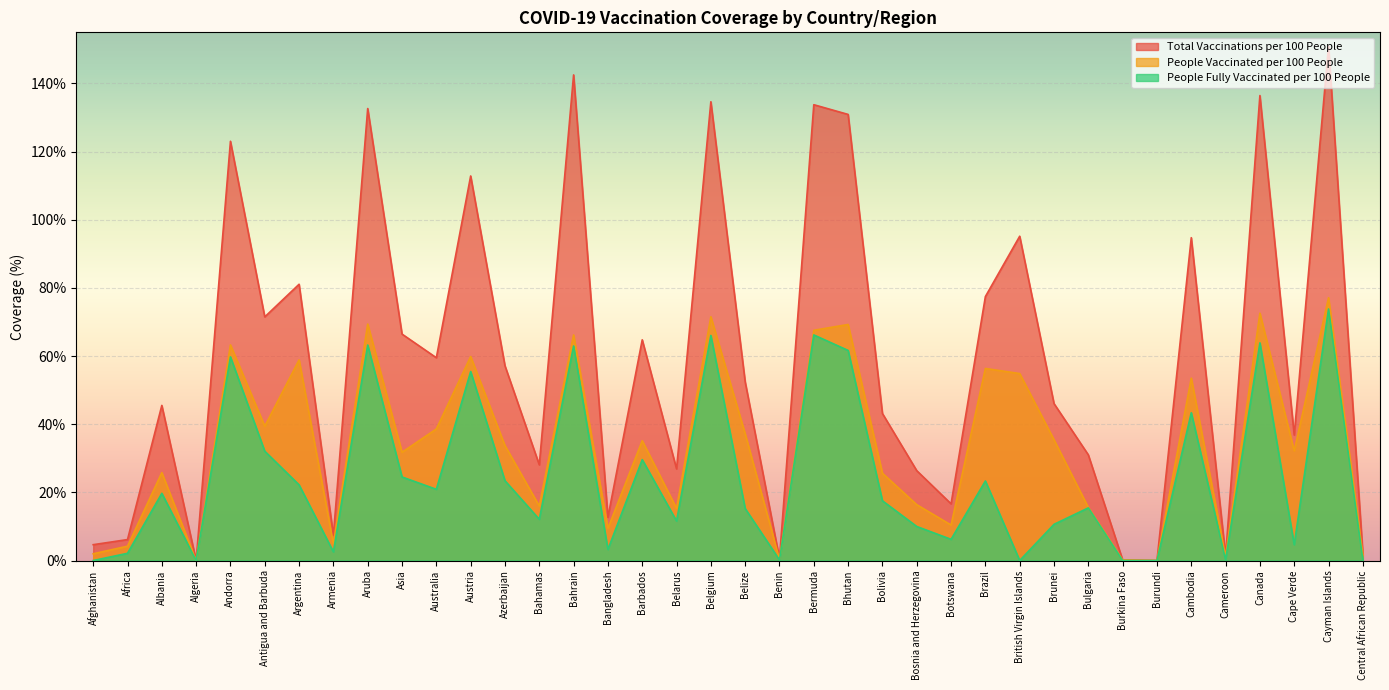

List the series in order of their overall mean, highest first.

Total Vaccinations per 100 People, People Vaccinated per 100 People, People Fully Vaccinated per 100 People